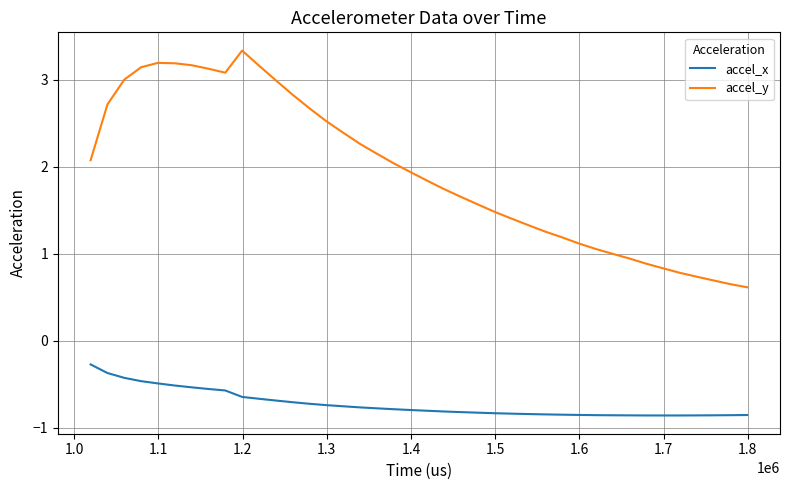

Which series has the largest range (max minus min)?

accel_y